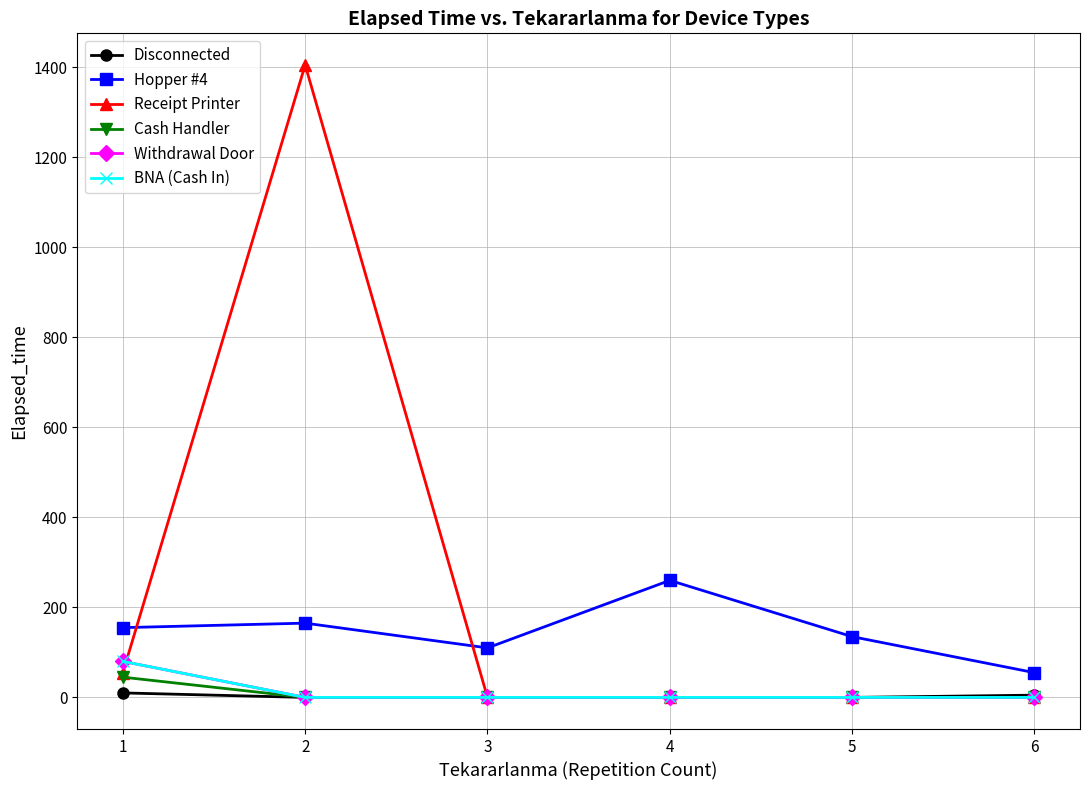

What is the sum of all Hopper #4 values?

880